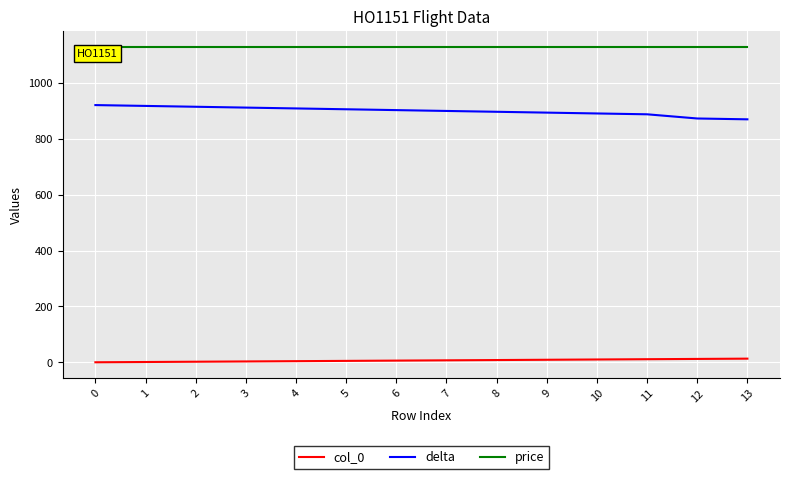

What is the minimum value for price?

1130